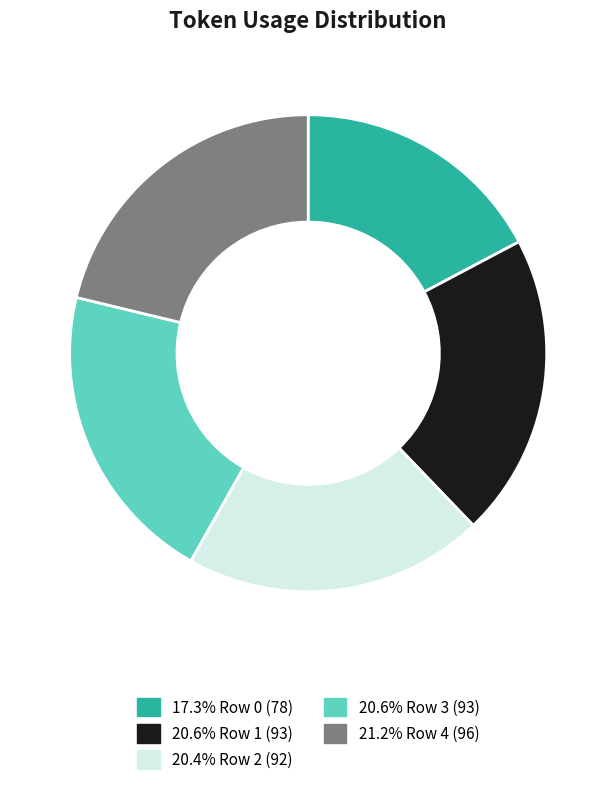

Is there a majority slice in this chart?

No